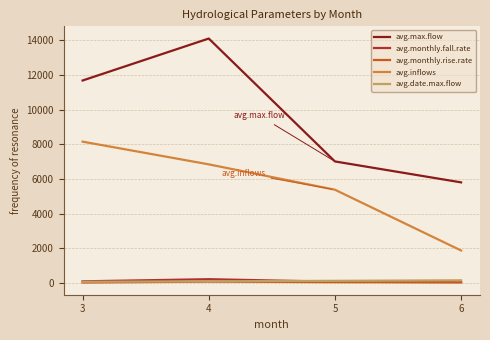

The value of avg.monthly.rise.rate at 6 is 50.0. True or false?

True